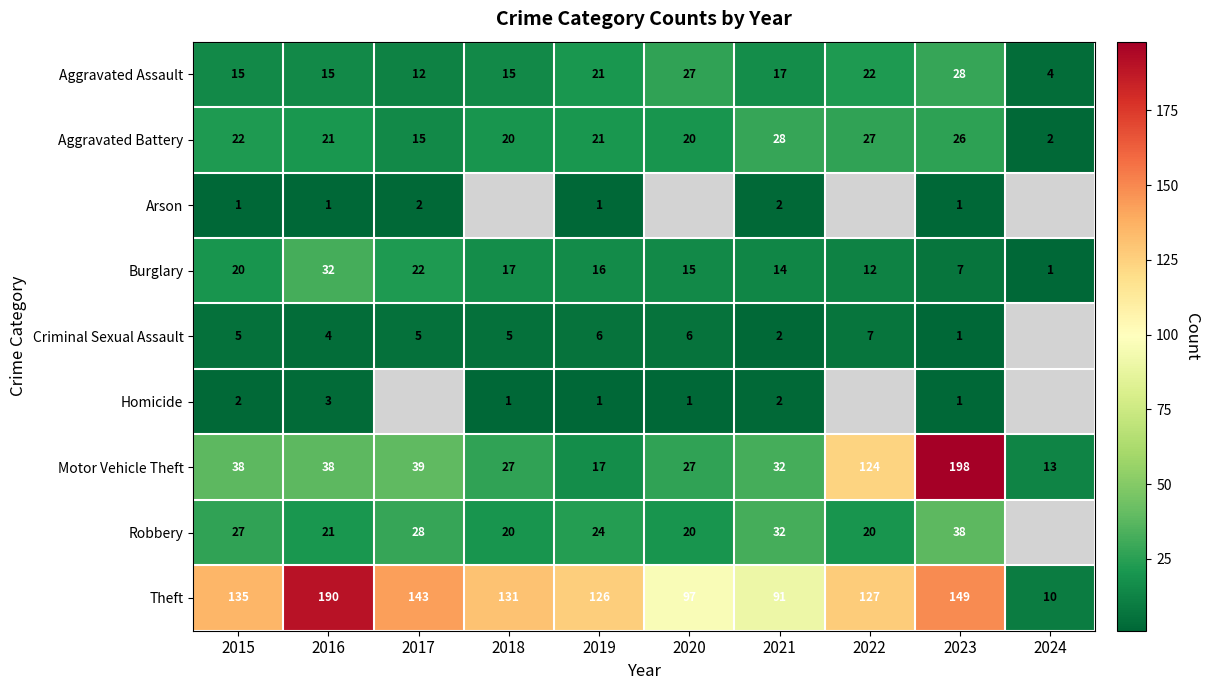

What is the difference between the maximum and minimum values in the Aggravated Battery series?

26